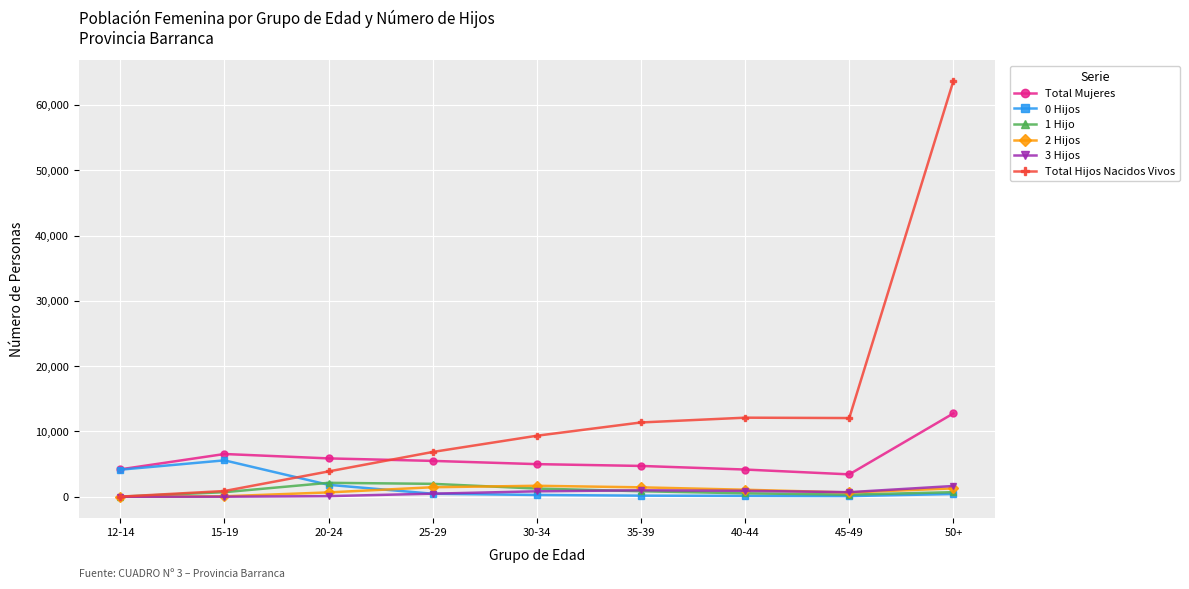

Which label corresponds to the largest value in the chart?

50+